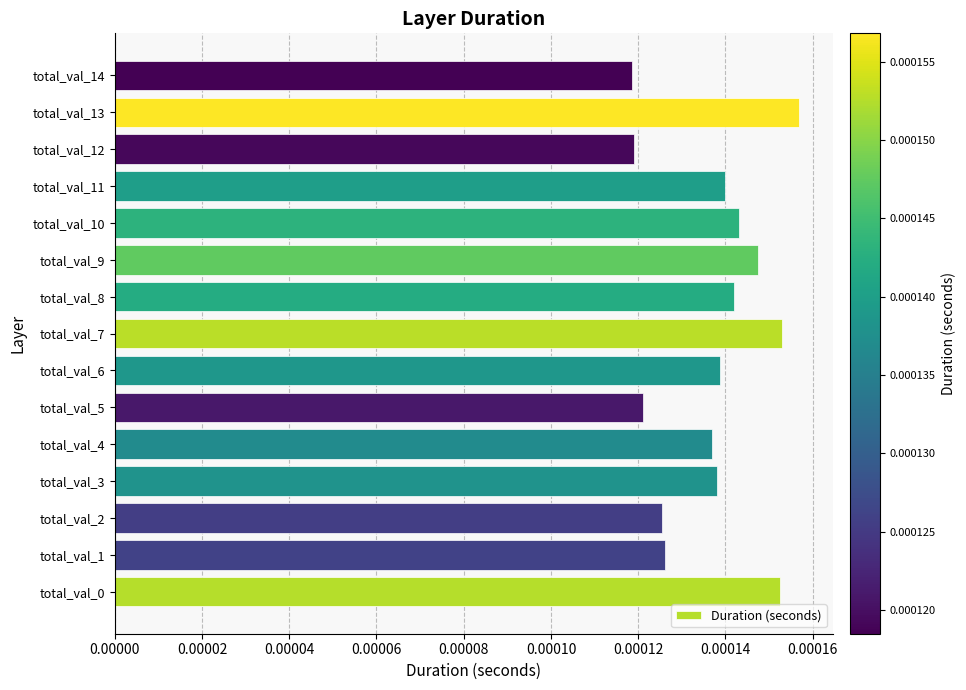

How many values are between 0 and 1?

15